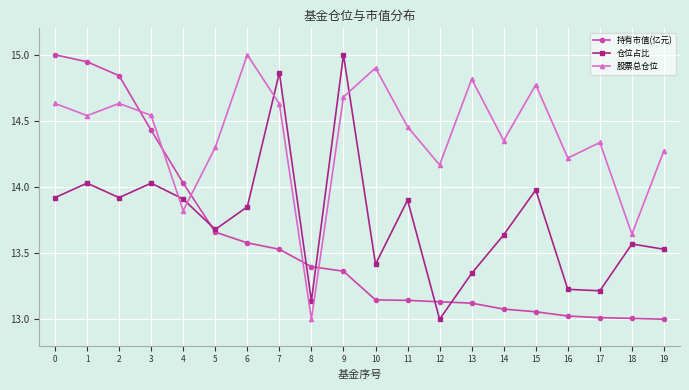

True or false: 股票总仓位 has more than 1 interior local peaks.

True